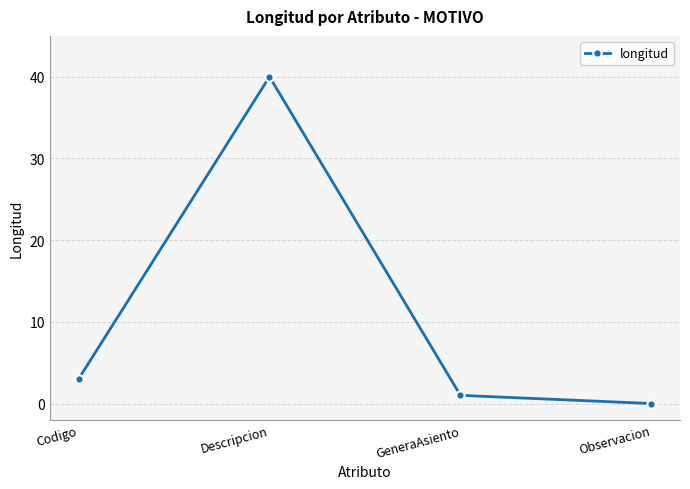

How many data points does each series have?

4